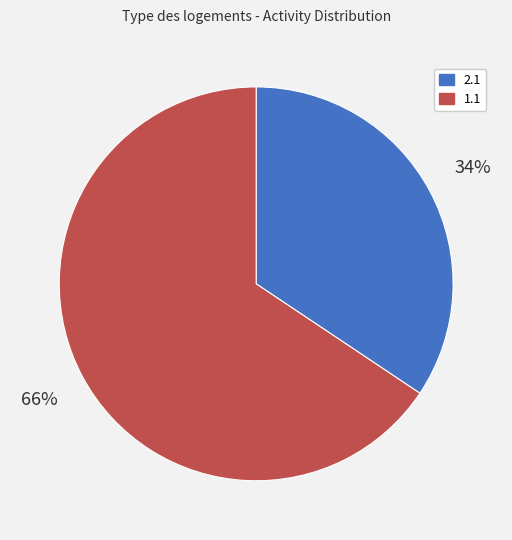

Rank the categories by value from lowest to highest.

2.1, 1.1